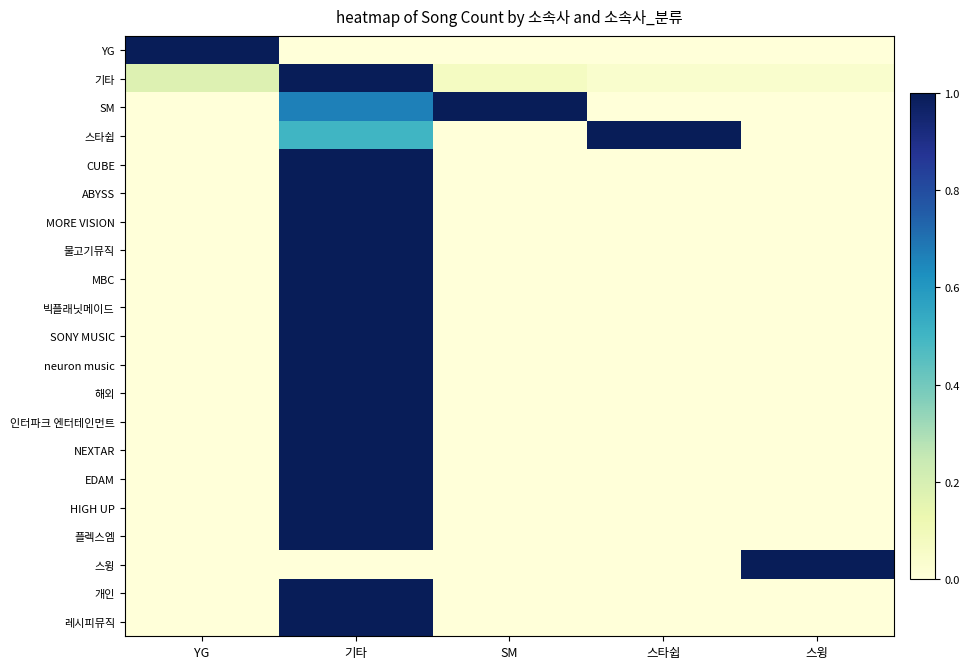

Between 스타쉽 and 스윙, which series saw the biggest shift?

스타쉽